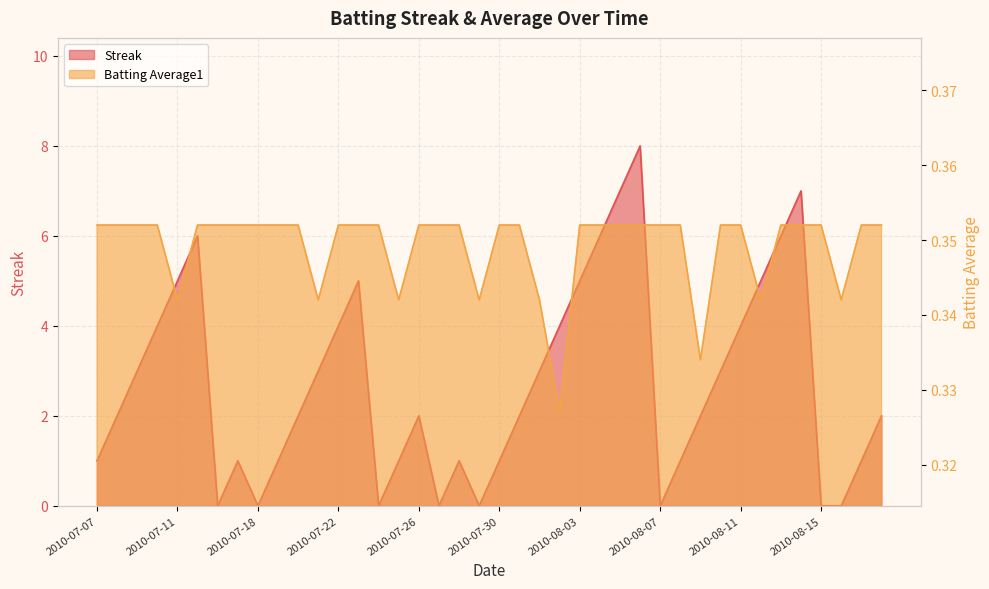

How many distinct data groups are displayed?

2